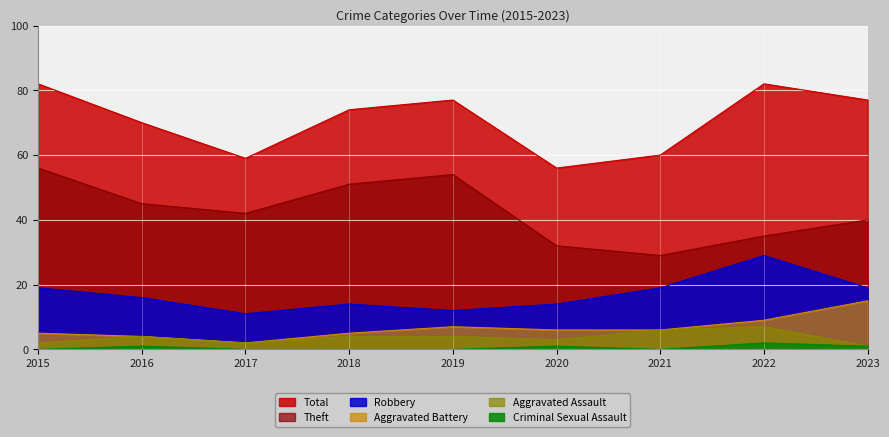

Is the value of Aggravated Assault at 2016 greater than the value of Theft at 2021?

No